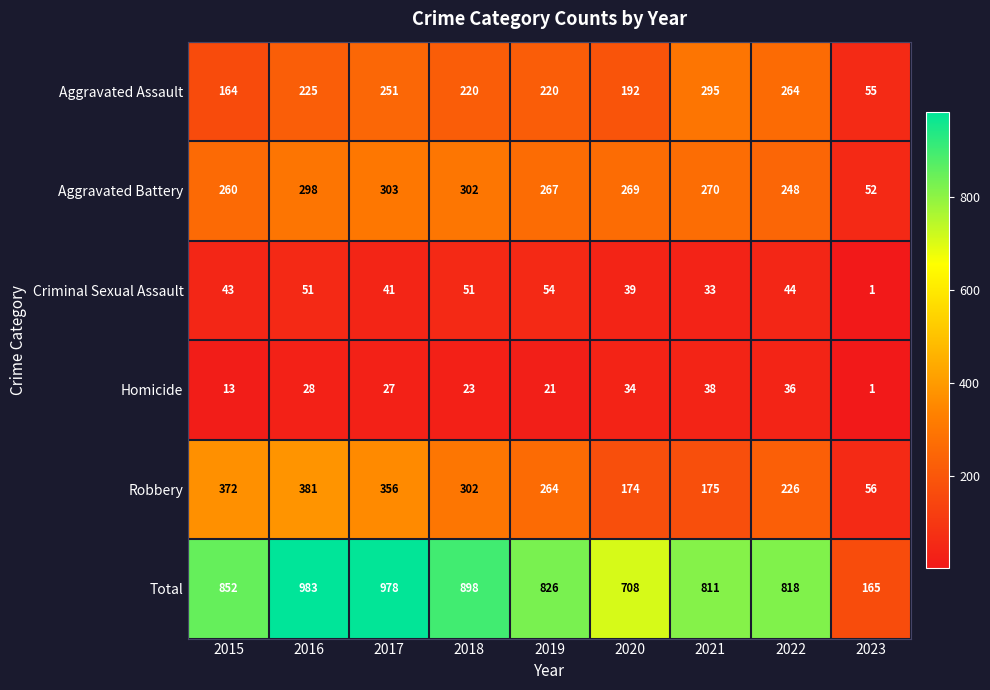

Between 2016 and 2017, which series saw the biggest shift?

Aggravated Assault